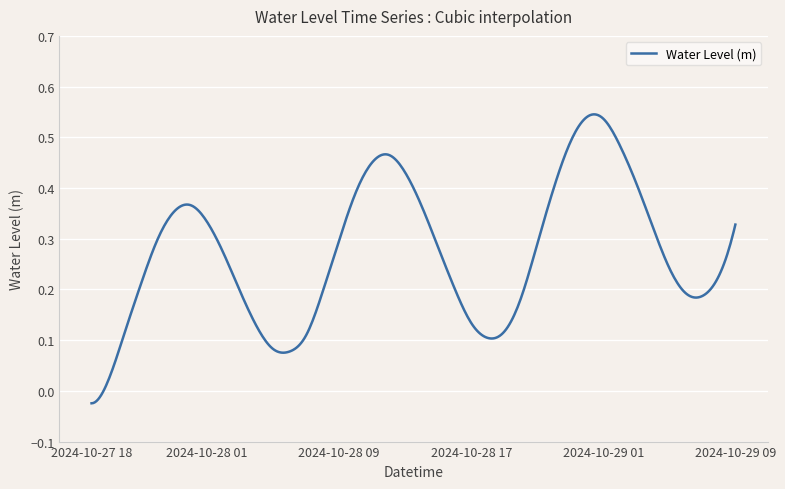

What is the difference between the maximum and minimum values?

0.6